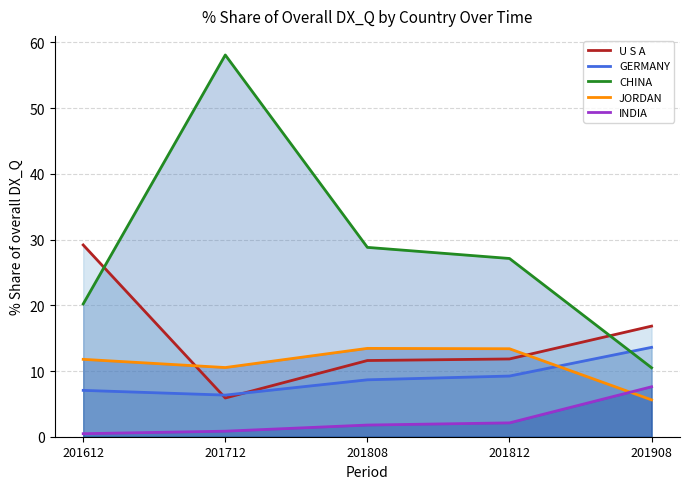

What is the value of the GERMANY point at the 1st from the left?

7.1